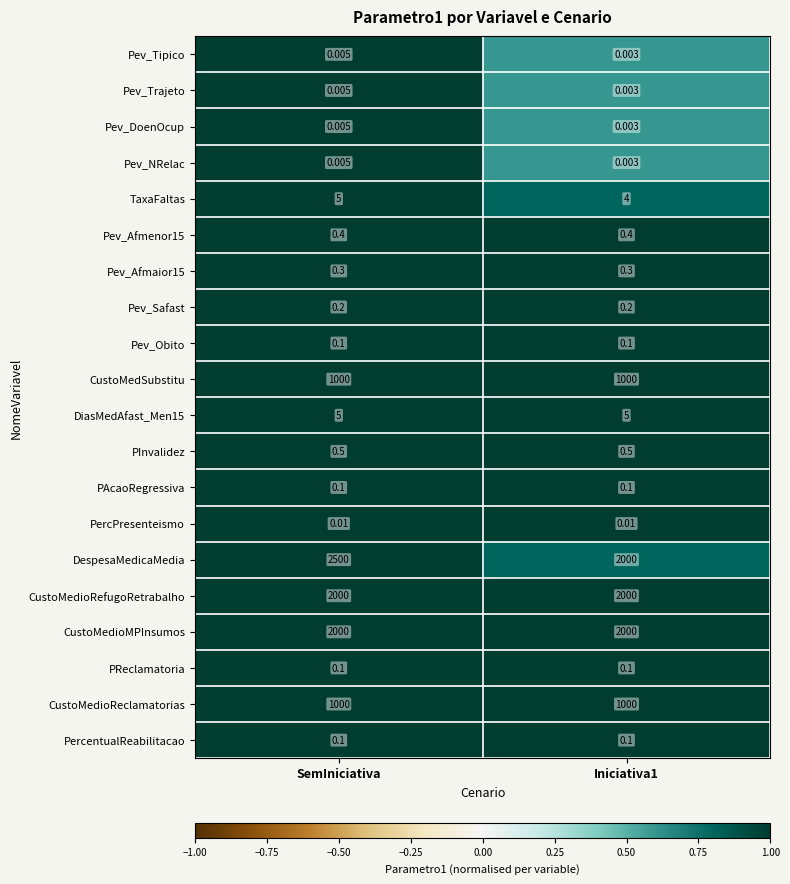

Is the value of TaxaFaltas at Iniciativa1 greater than the value of Pev_Tipico at SemIniciativa?

Yes